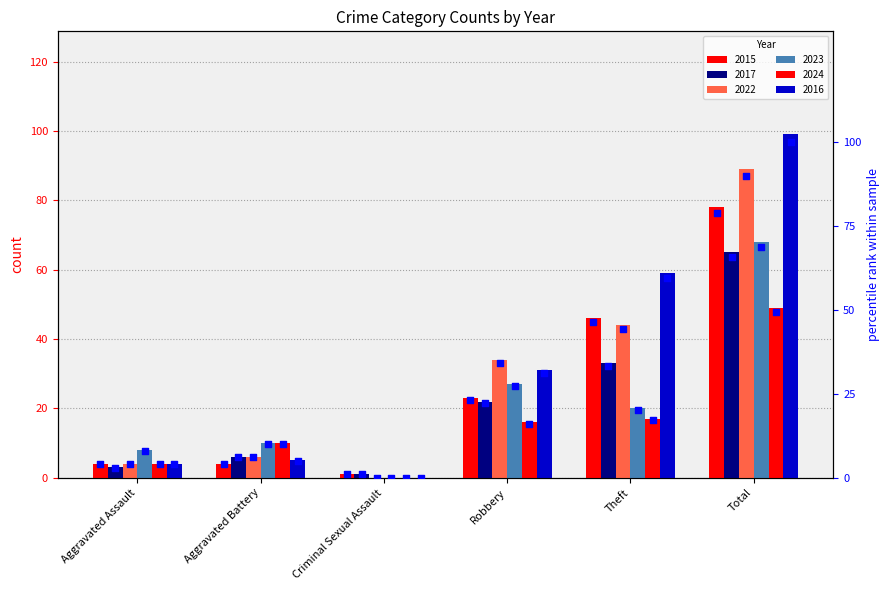

At how many categories does at least one series exceed 61?

1